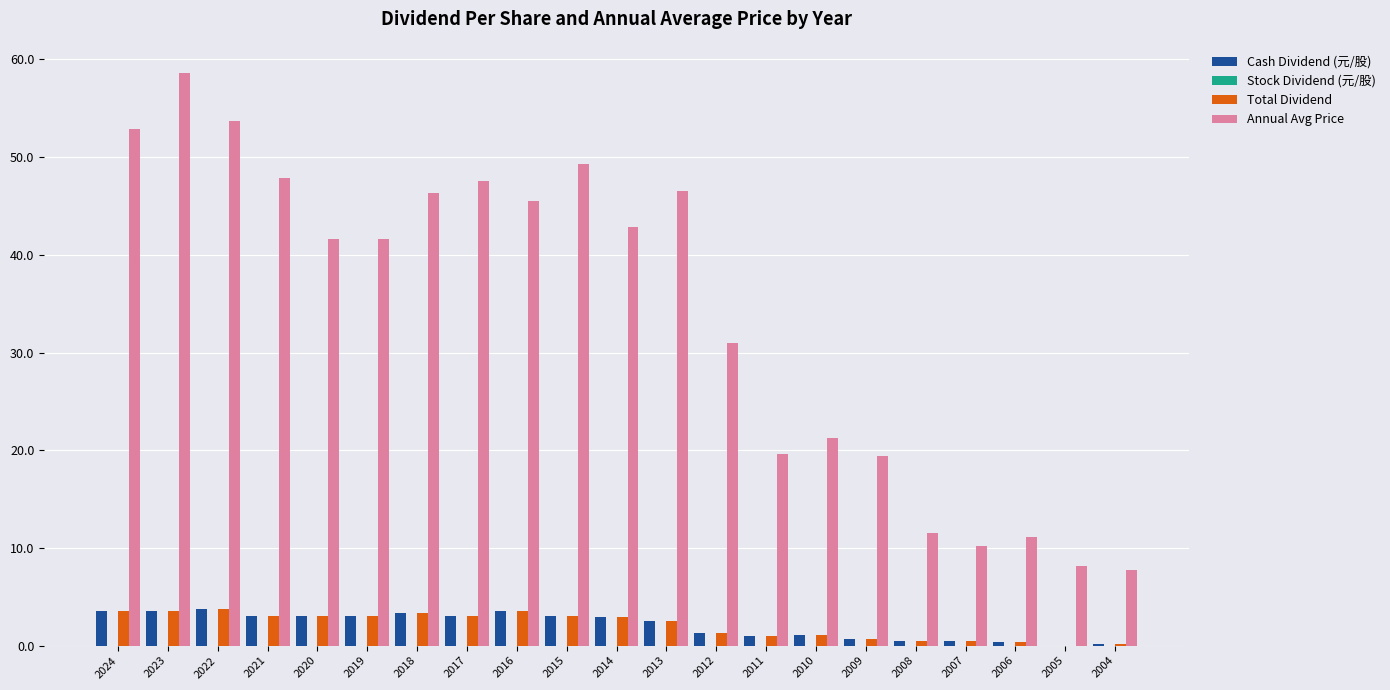

How many categories are shown in the chart?

21